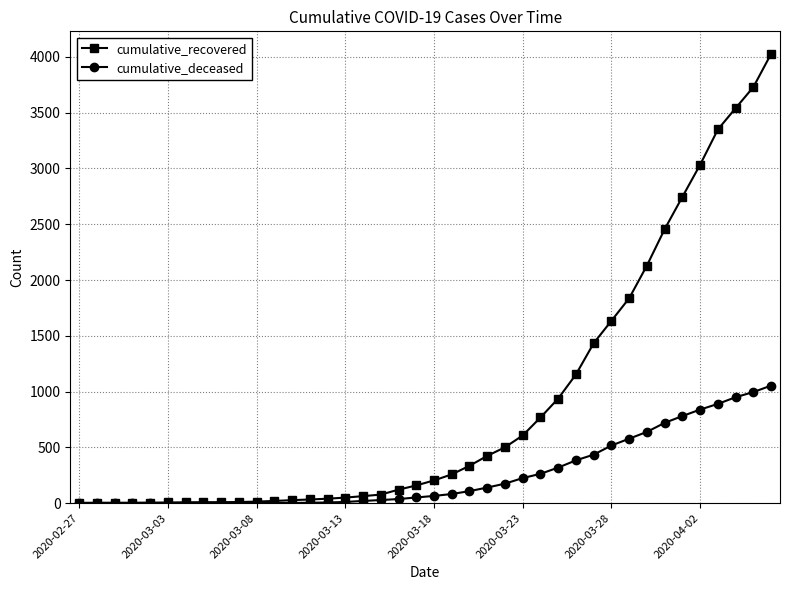

List the series in order of their overall mean, lowest first.

cumulative_deceased, cumulative_recovered